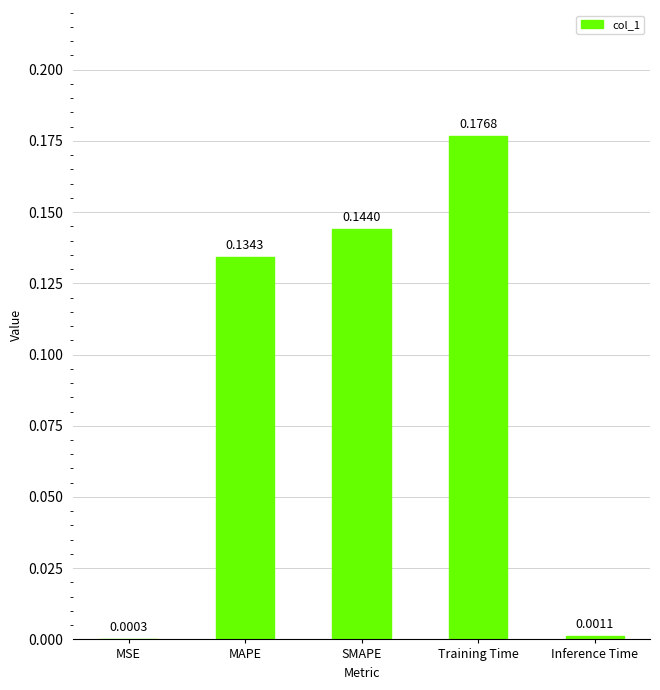

What is the sum of the values at Training Time and MAPE?

0.3